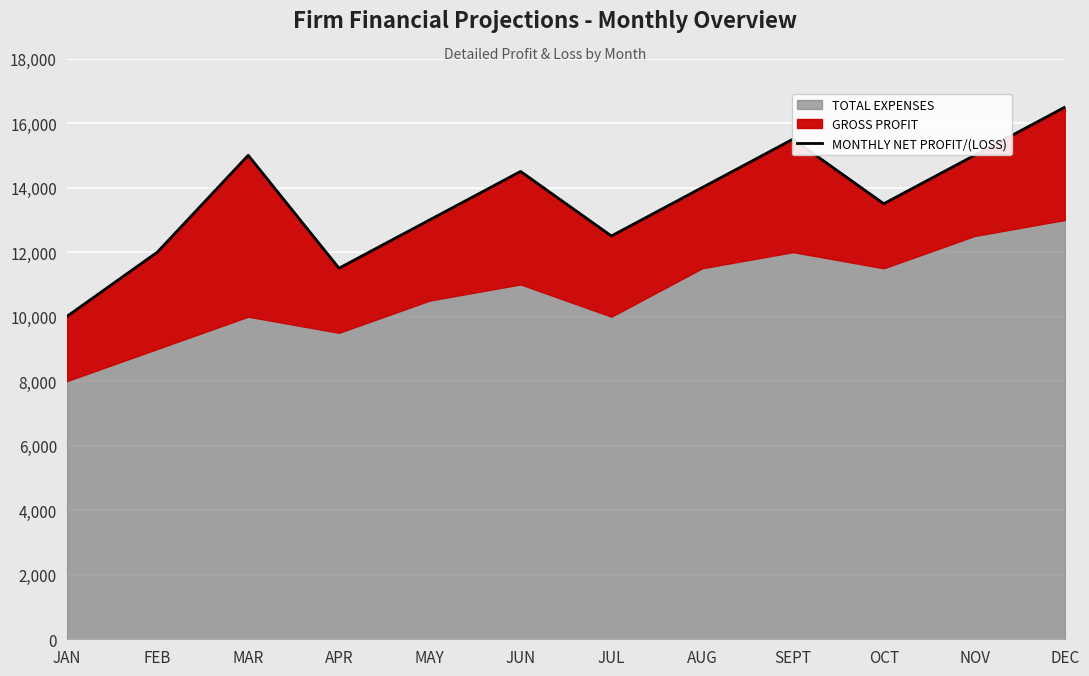

Rank the categories by value from highest to lowest.

DEC, SEPT, MAR, NOV, JUN, AUG, OCT, MAY, JUL, FEB, APR, JAN